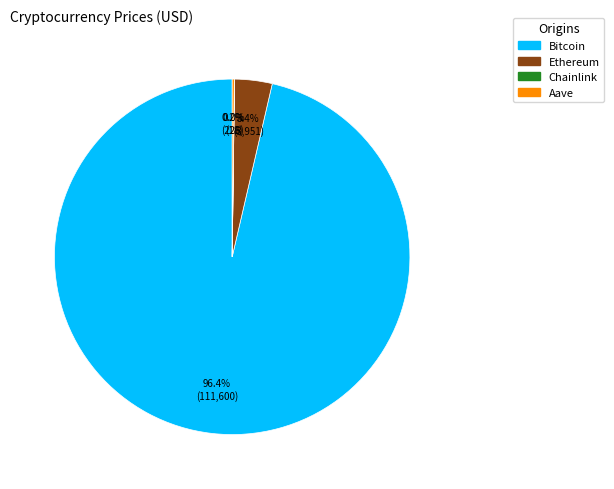

Which category has the biggest portion of the pie?

Bitcoin